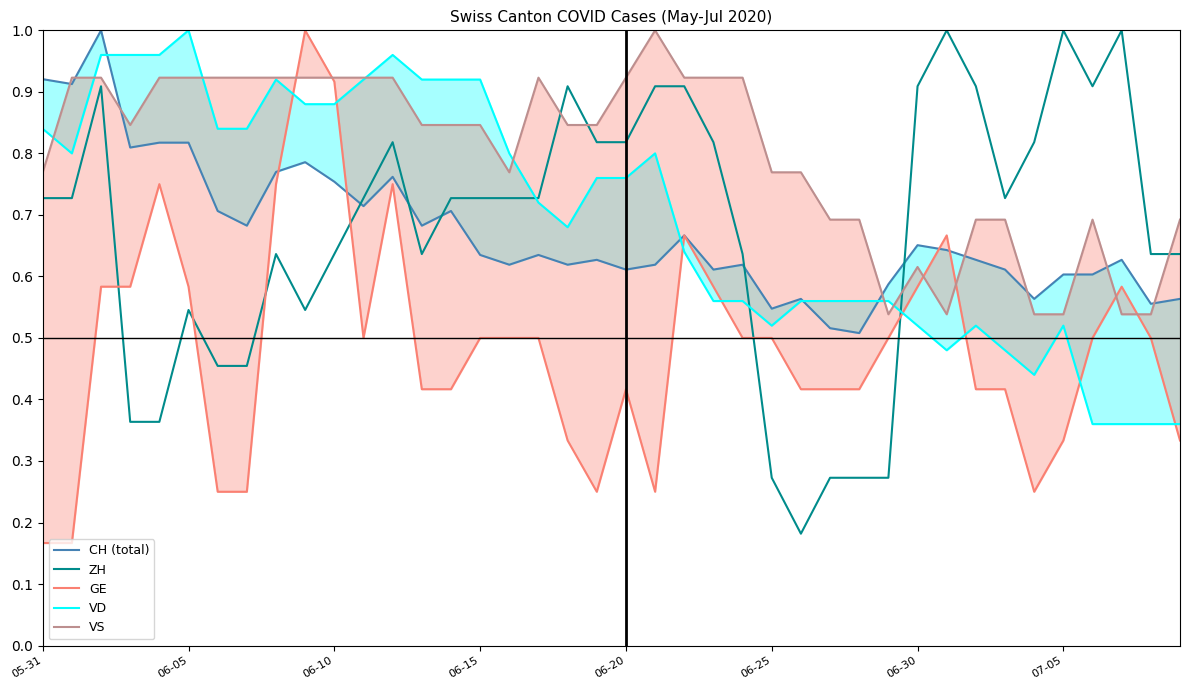

True or false: ZH and VD intersect in this chart.

True